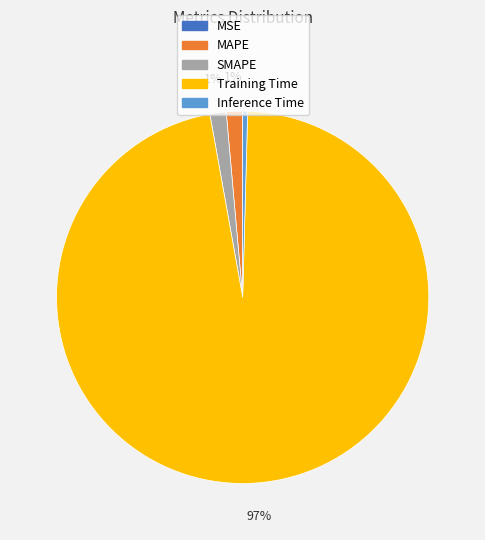

To the nearest percent, what portion does SMAPE represent?

1%